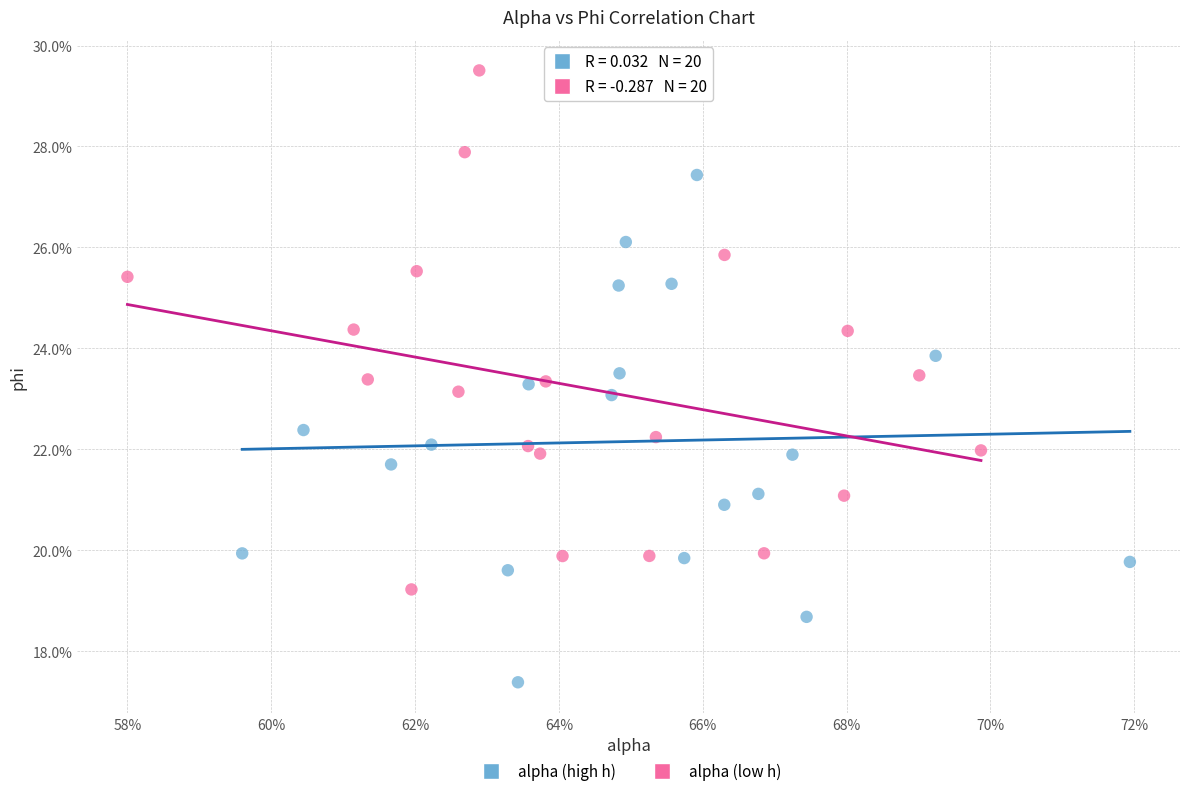

Which series has the widest spread of Y values?

alpha (low h)